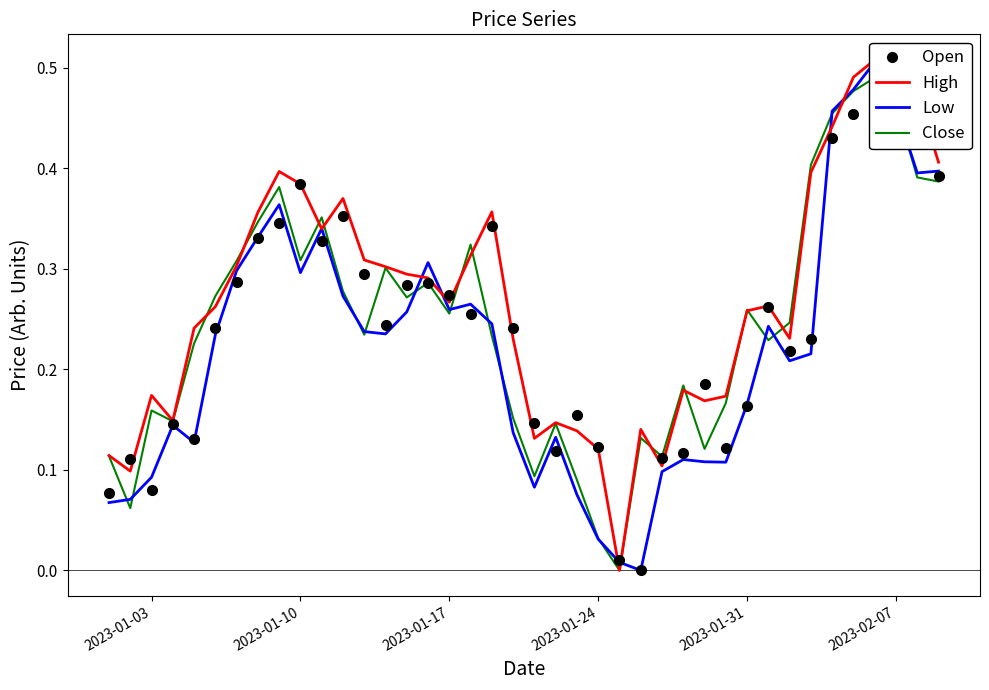

Is the value of Low at 2023-02-07 greater than the value of Open at 30?

Yes